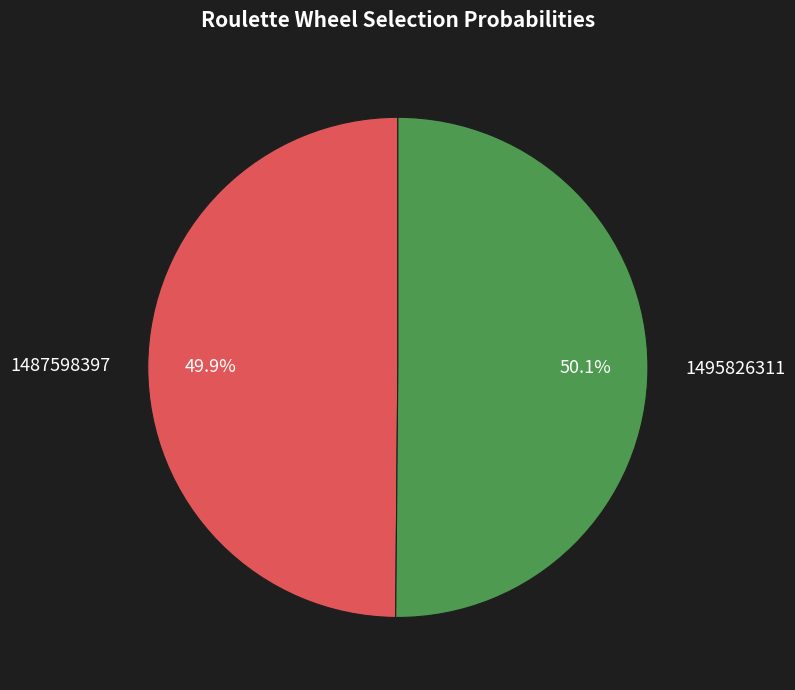

Count the number of slices in the pie.

2